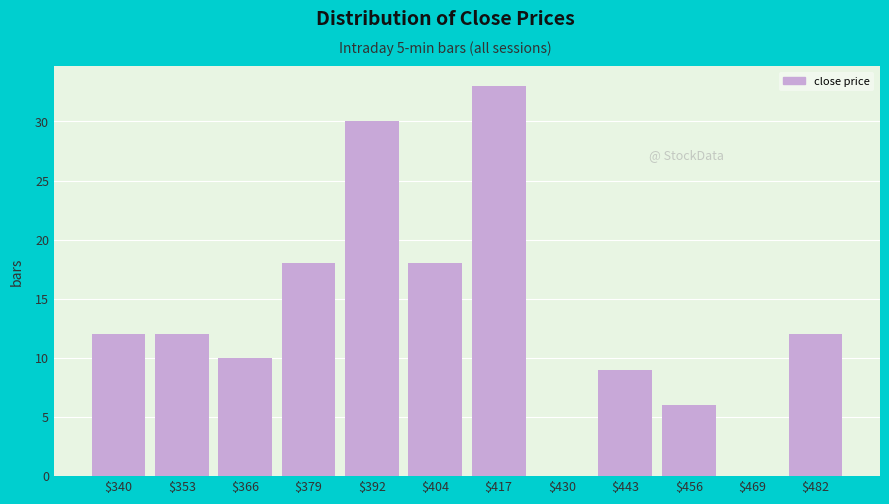

True or false: the data shows 9 at $443.

True